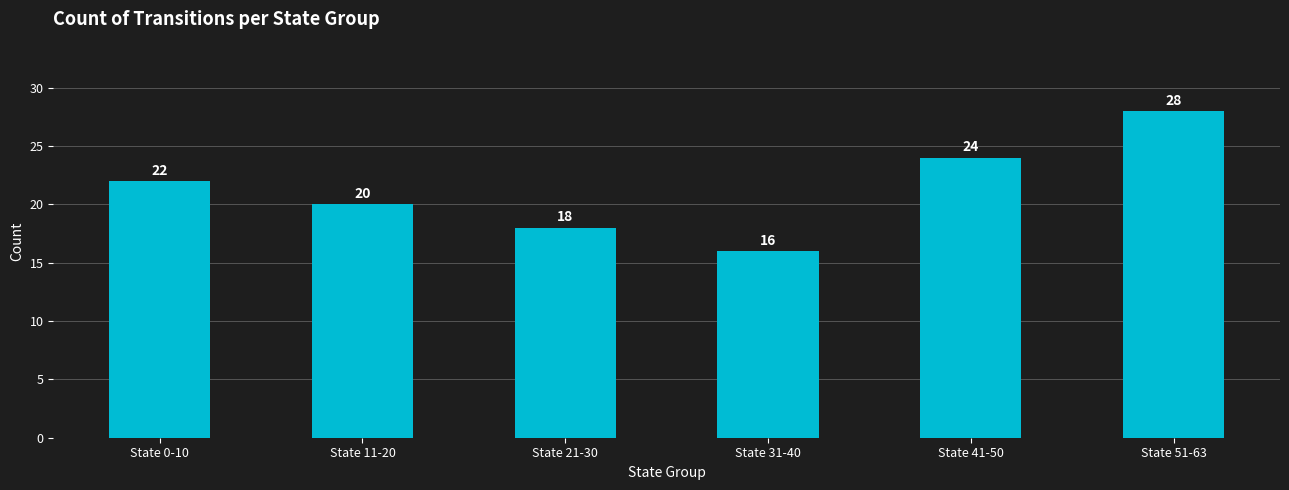

Which label corresponds to the largest value in the chart?

State 51-63